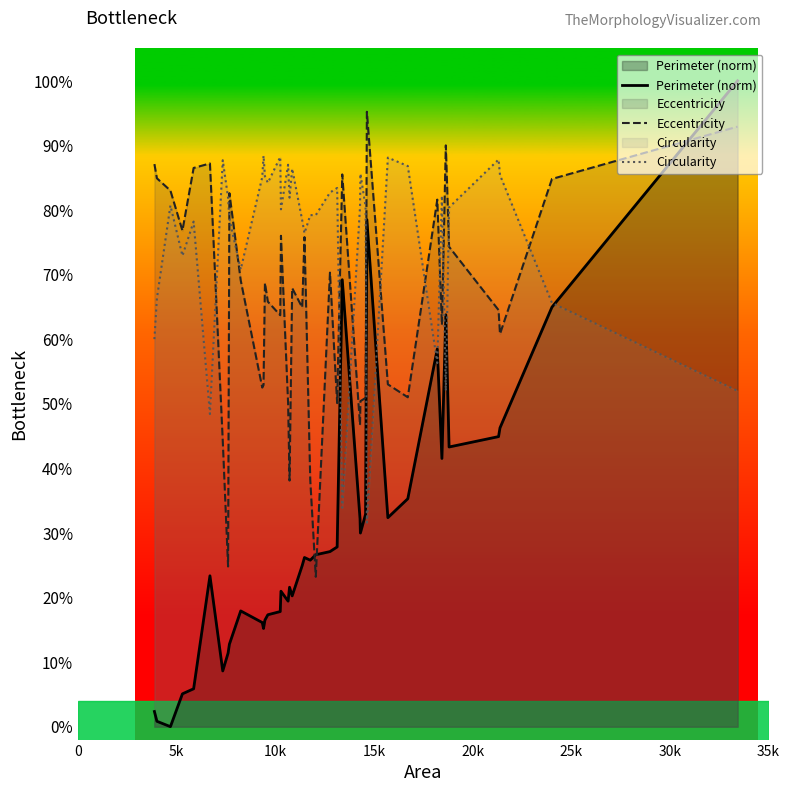

How many positive values does the Perimeter (norm) series have?

39